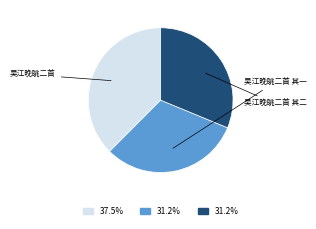

Which has a higher value, 吴江晚眺二首 or 吴江晚眺二首 其一?

吴江晚眺二首